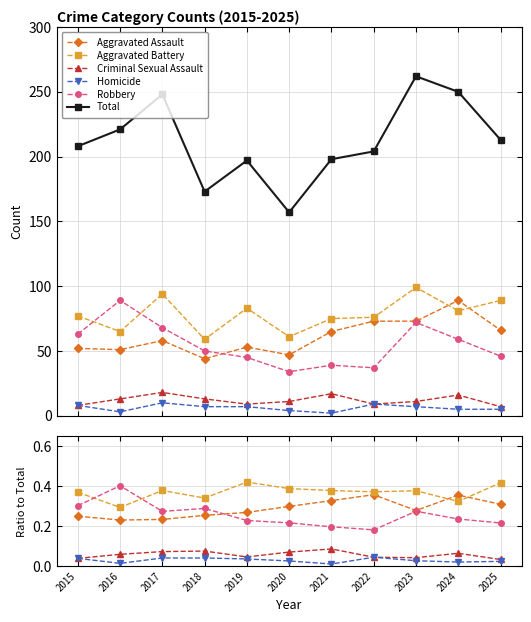

Which series changed the most between 2016 and 2023?

Total